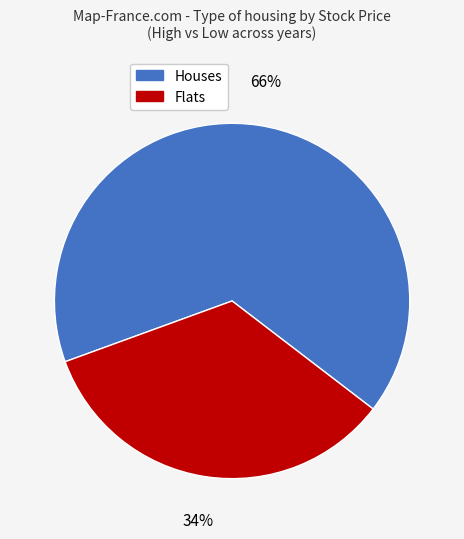

To the nearest percent, what is the average slice percentage?

50%